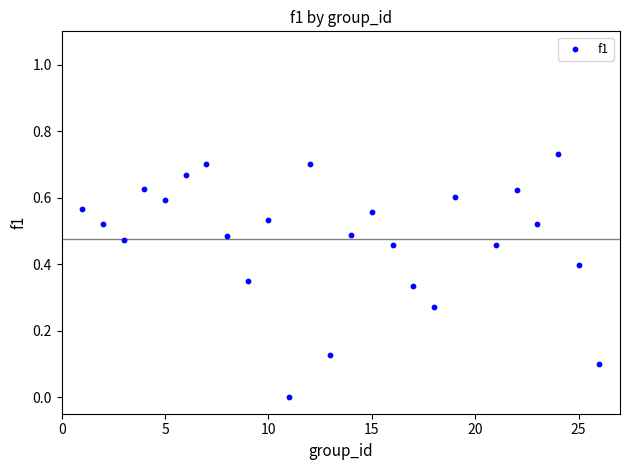

What is the range of X values (max minus min)?

25.0